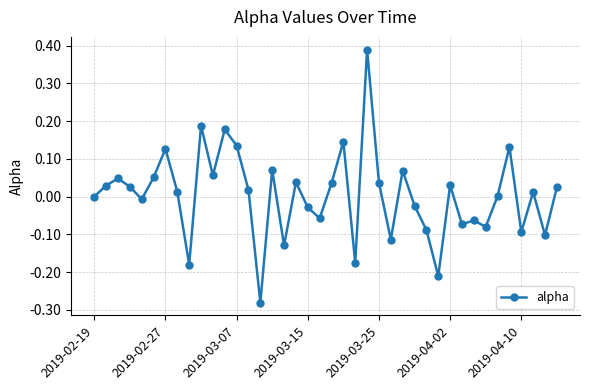

Count the number of data series in this chart.

1